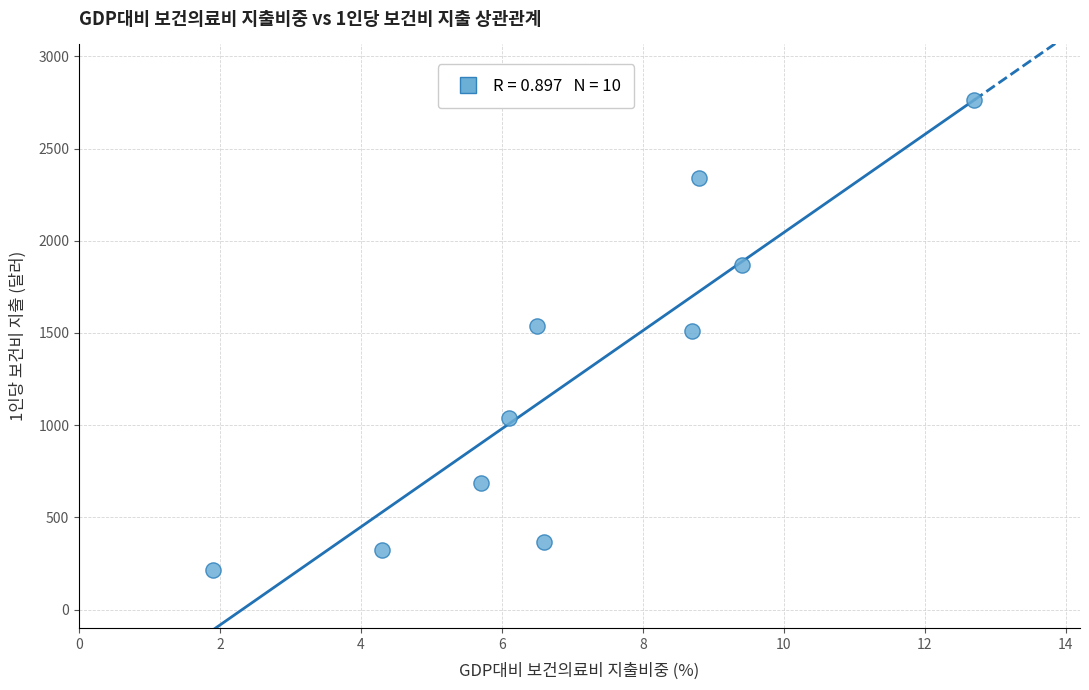

What is the range of Y values (max minus min)?

2550